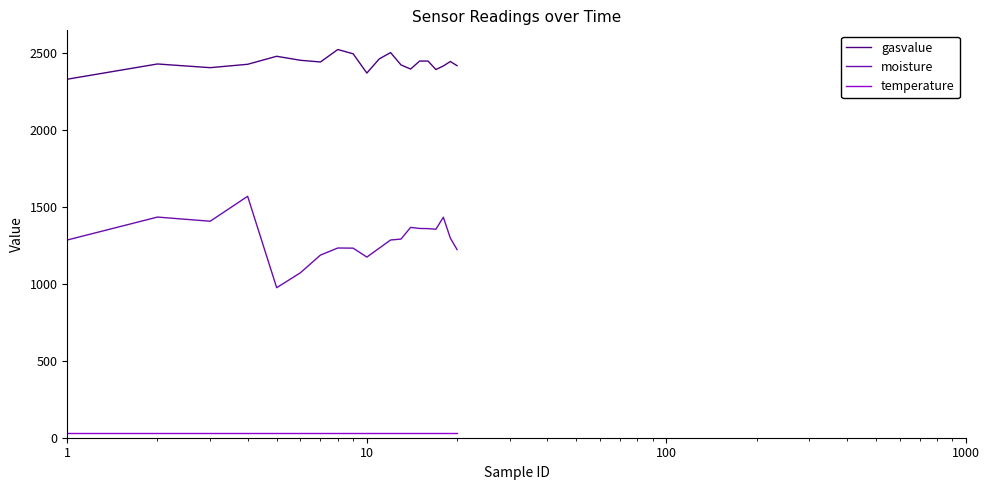

Which series has the largest range (max minus min)?

moisture